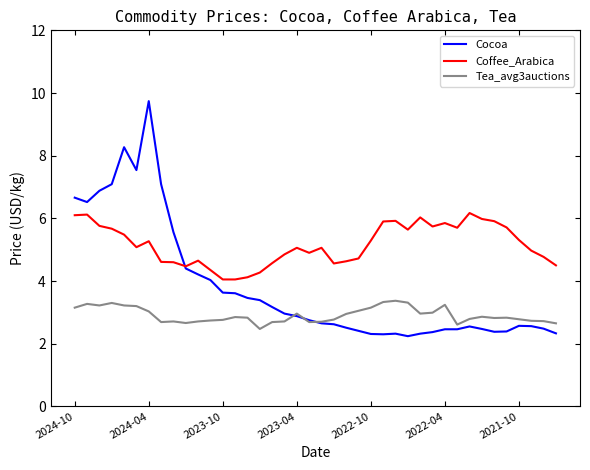

What is the maximum value for Coffee_Arabica?

6.2